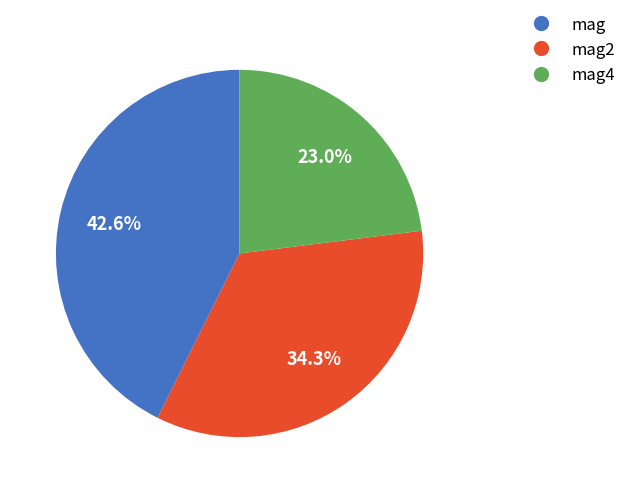

How much of the chart is everything except mag2?

65.7%